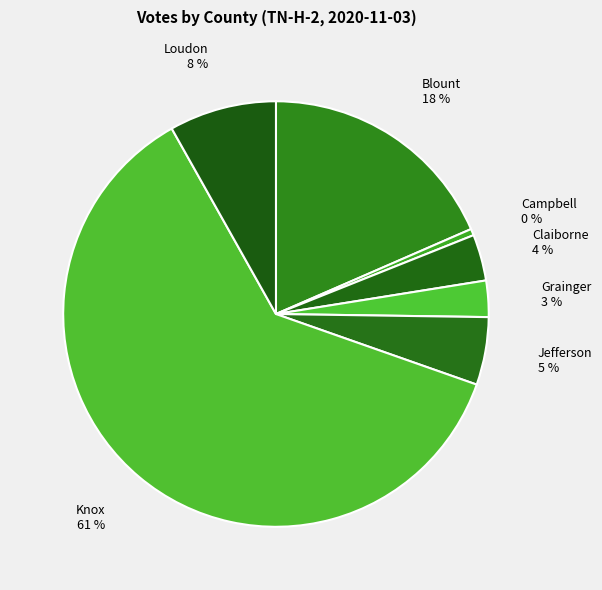

Is the sum of Knox and Jefferson greater than half?

Yes